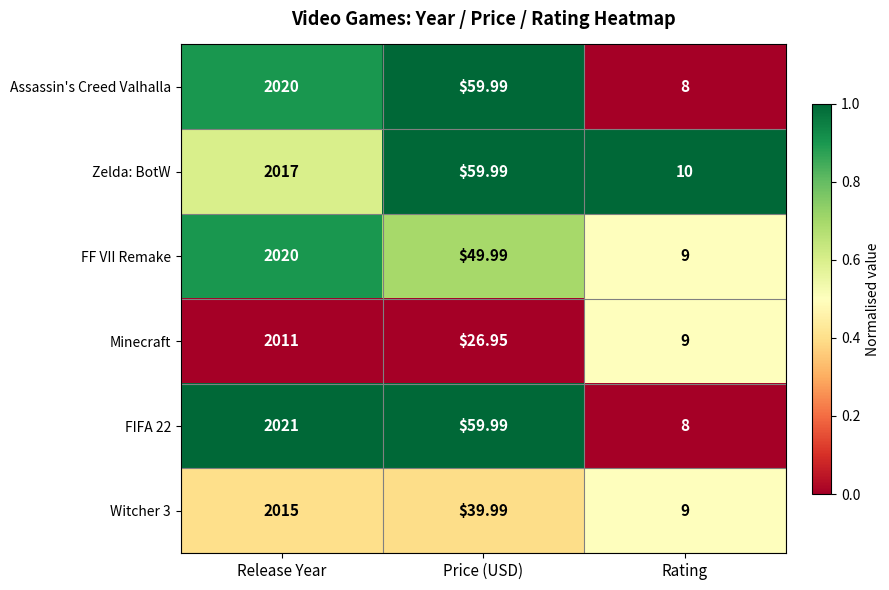

At which label does FF VII Remake reach its peak?

Release Year